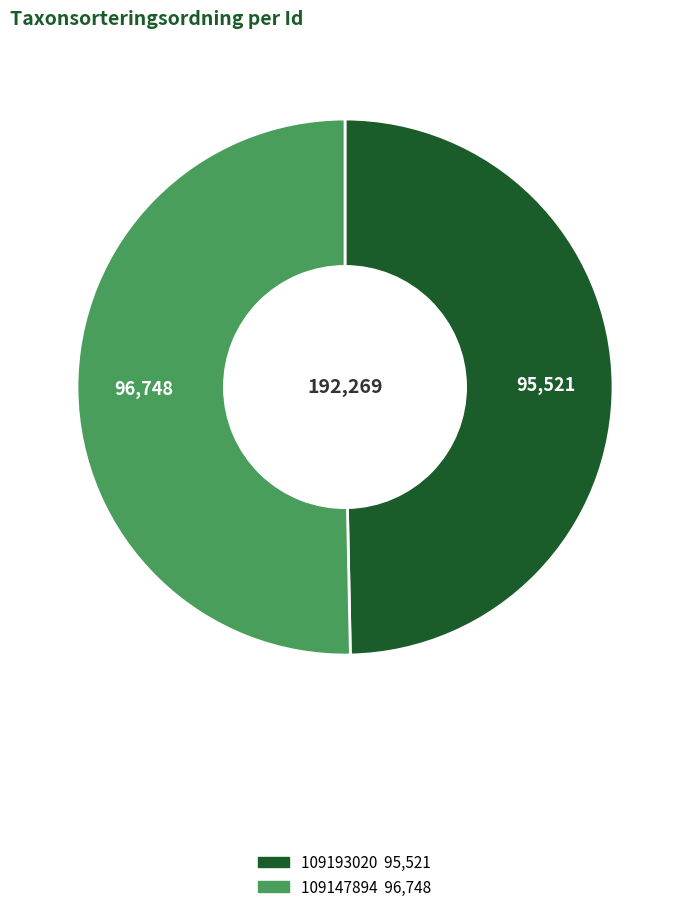

Between 109193020 and 109147894, which is larger?

109147894